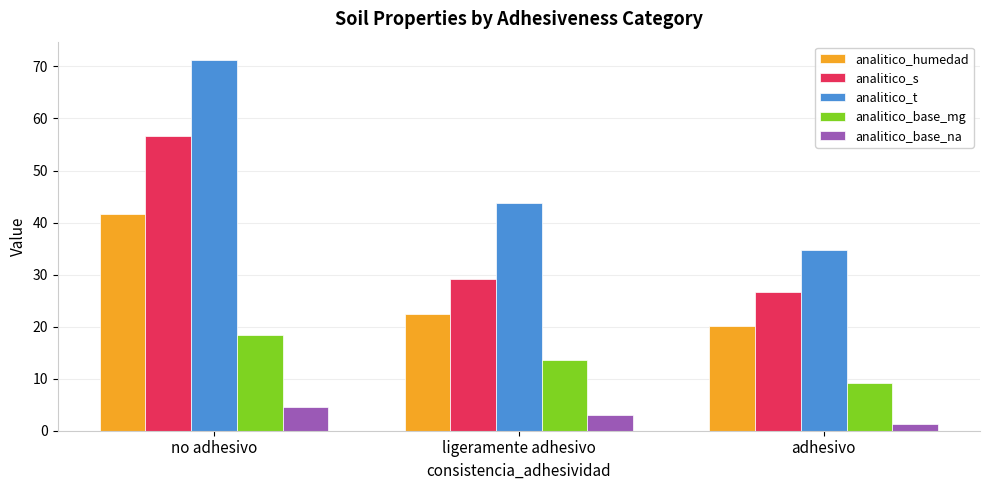

How many distinct data groups are displayed?

5